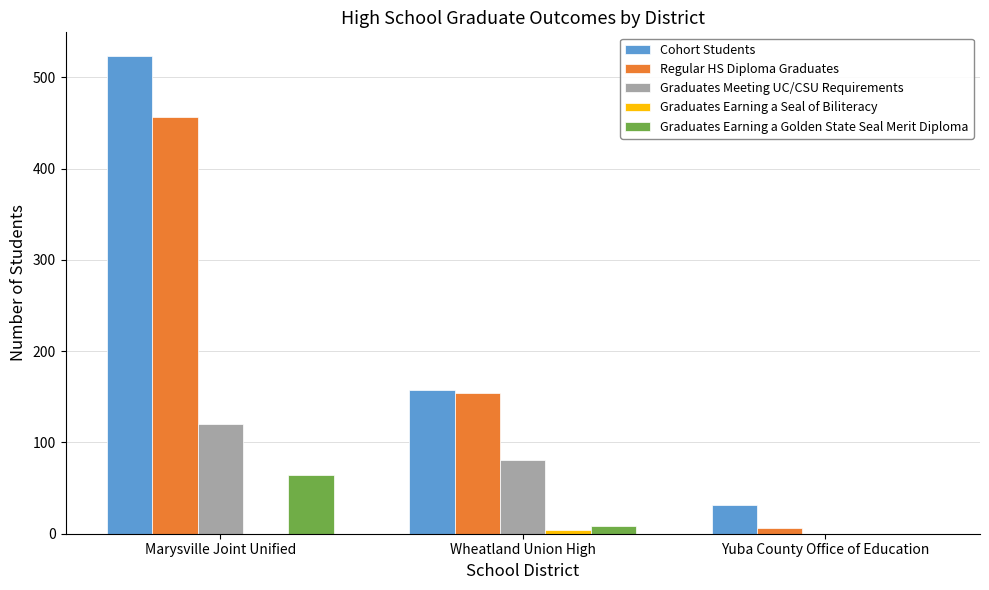

How many series are shown in this chart?

5